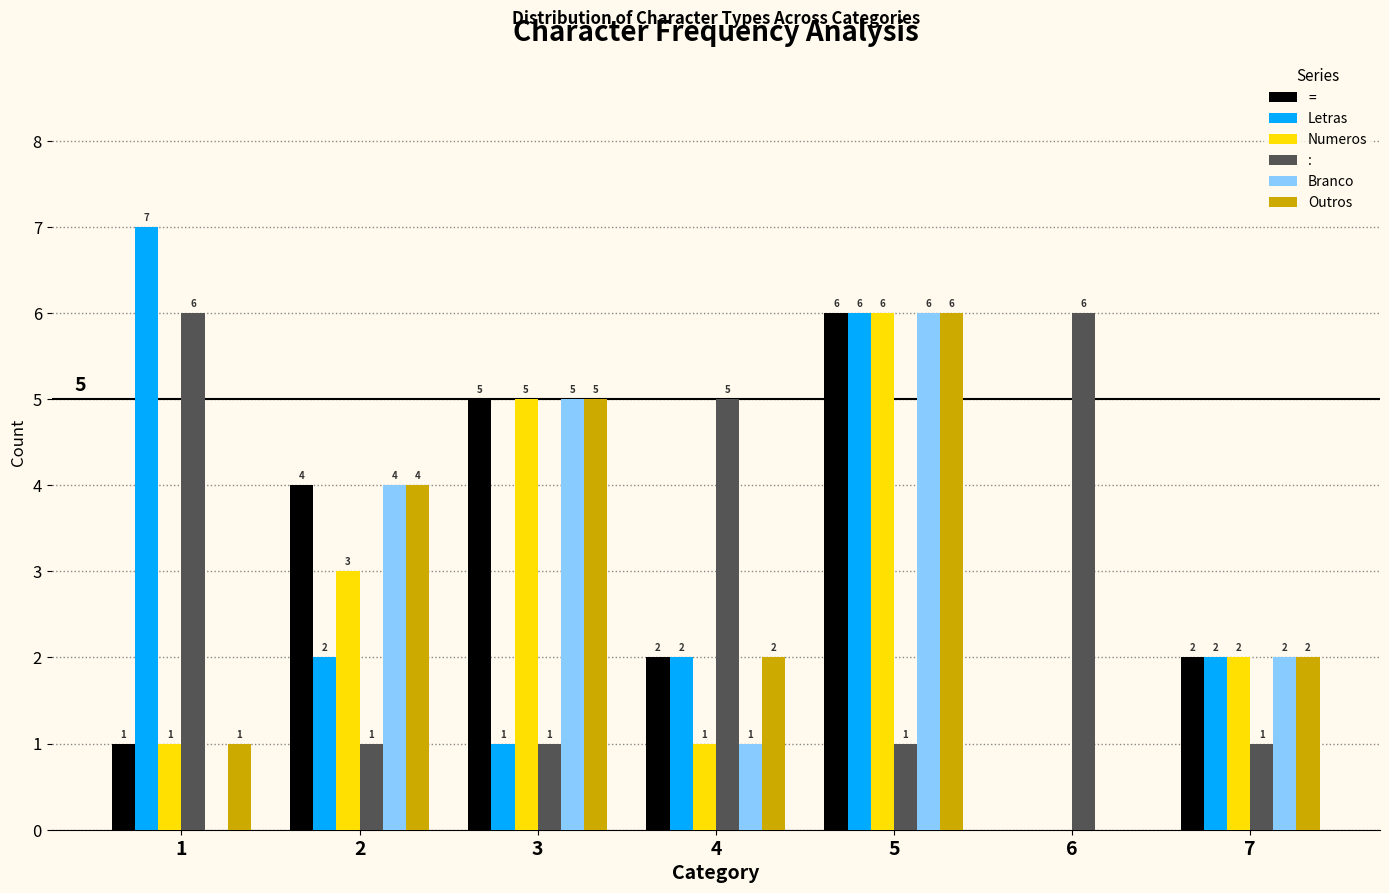

At which category is the sum across all series the highest?

5